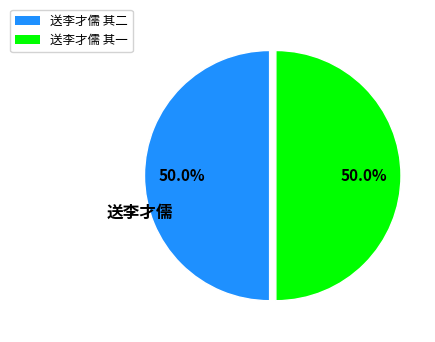

What is the ratio of the value at 送李才儒 其二 to the value at 送李才儒 其一?

1.0